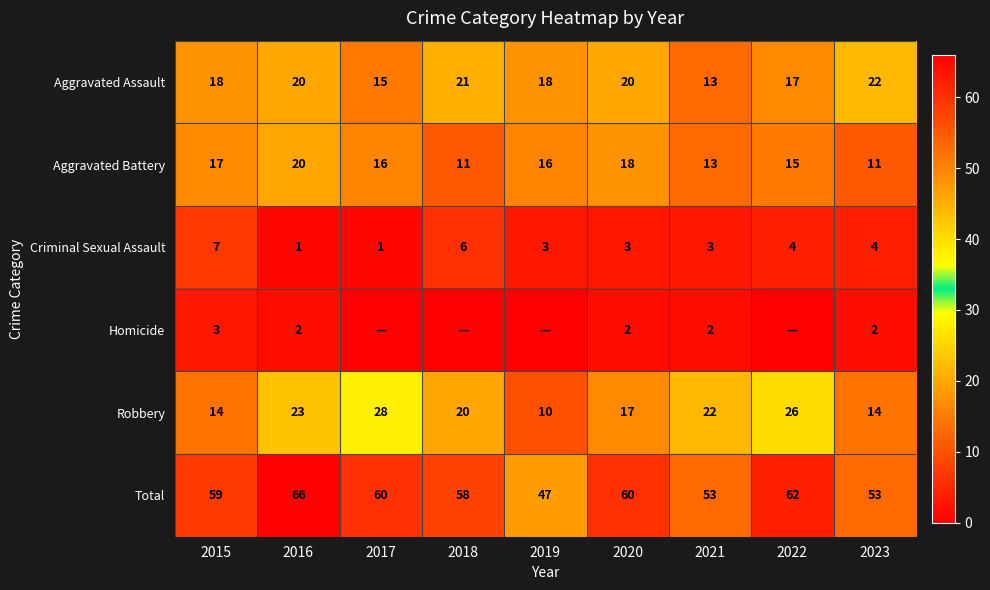

What is the sum of the Aggravated Assault values at 2015 and 2017?

33